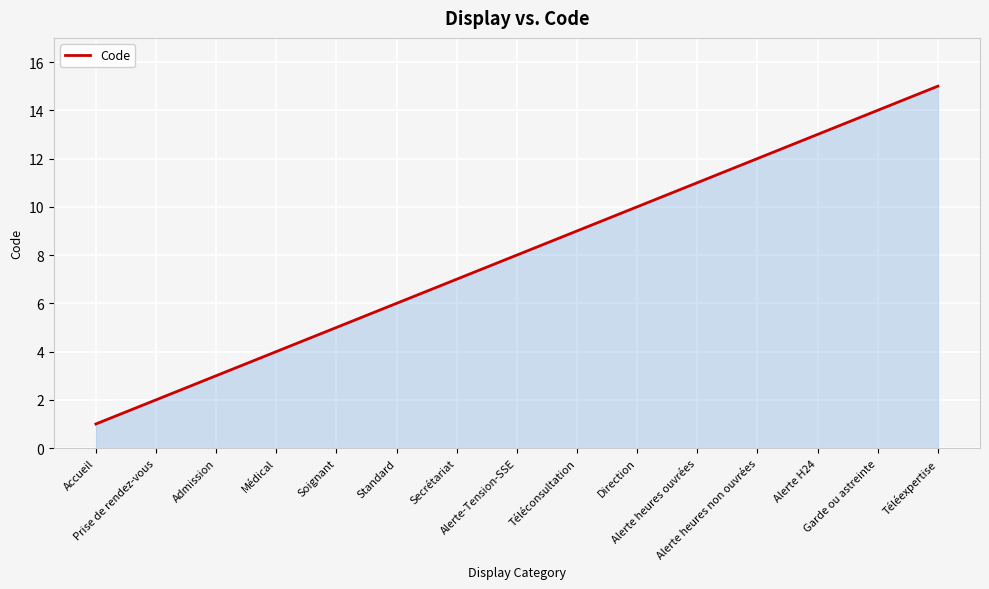

What is the change in value from Téléconsultation to Alerte heures non ouvrées?

+3